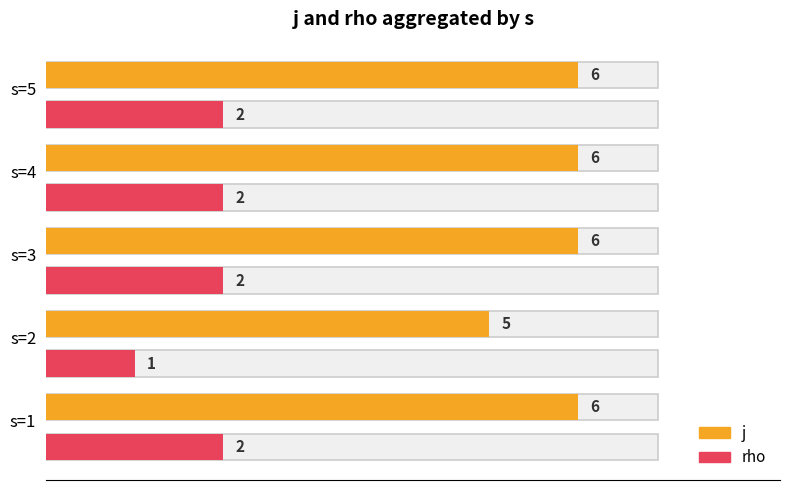

What are all the series names shown in the legend?

j, rho